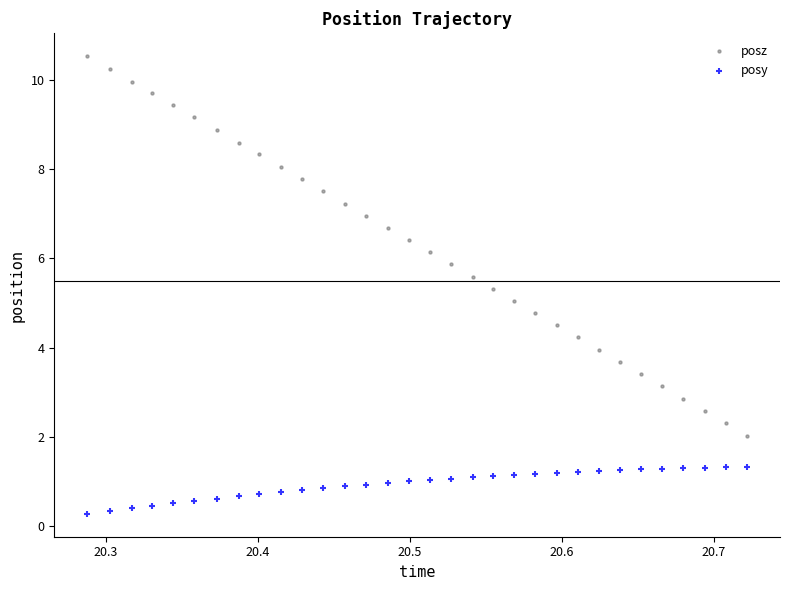

Across all data points, what is the range of Y values (max minus min)?

10.3